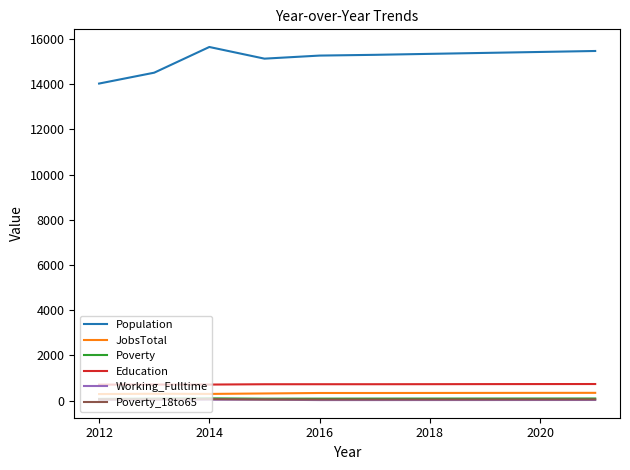

What is the maximum value shown in the chart?

15649